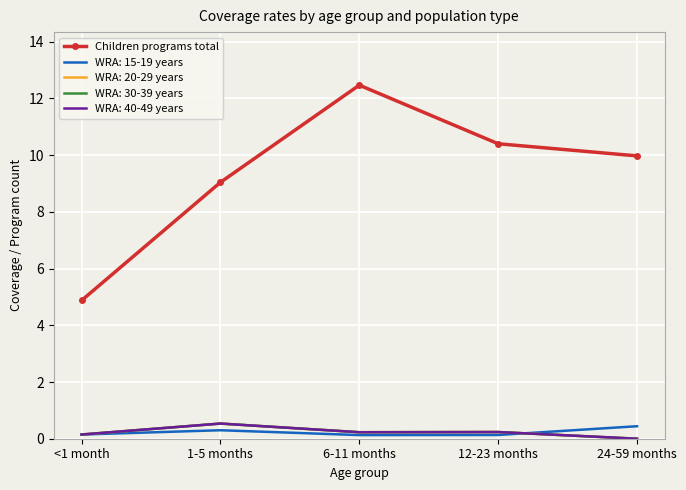

What is the label of the 5th point from the left?

24-59 months